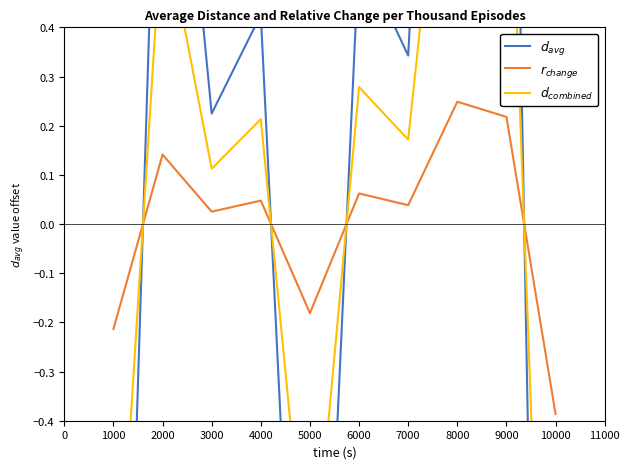

Rank the series at 1000 from lowest to highest value.

$d_{avg}$, $d_{combined}$, $r_{change}$